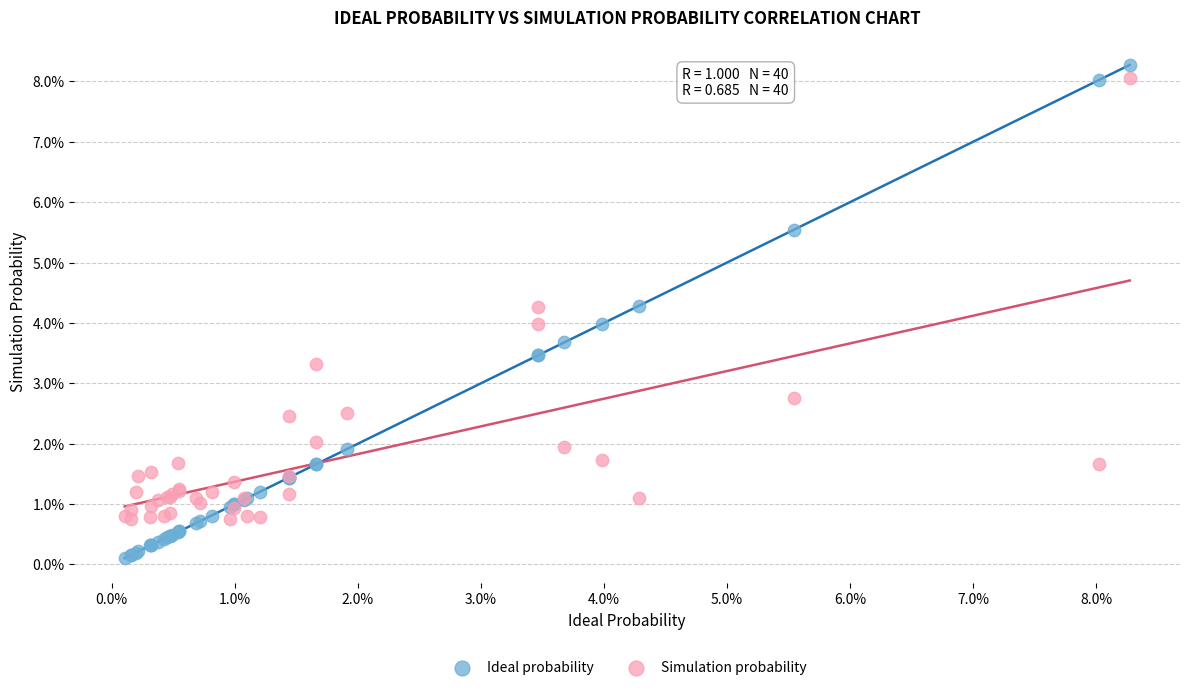

What are all the series names shown in the legend?

Ideal probability, Simulation probability